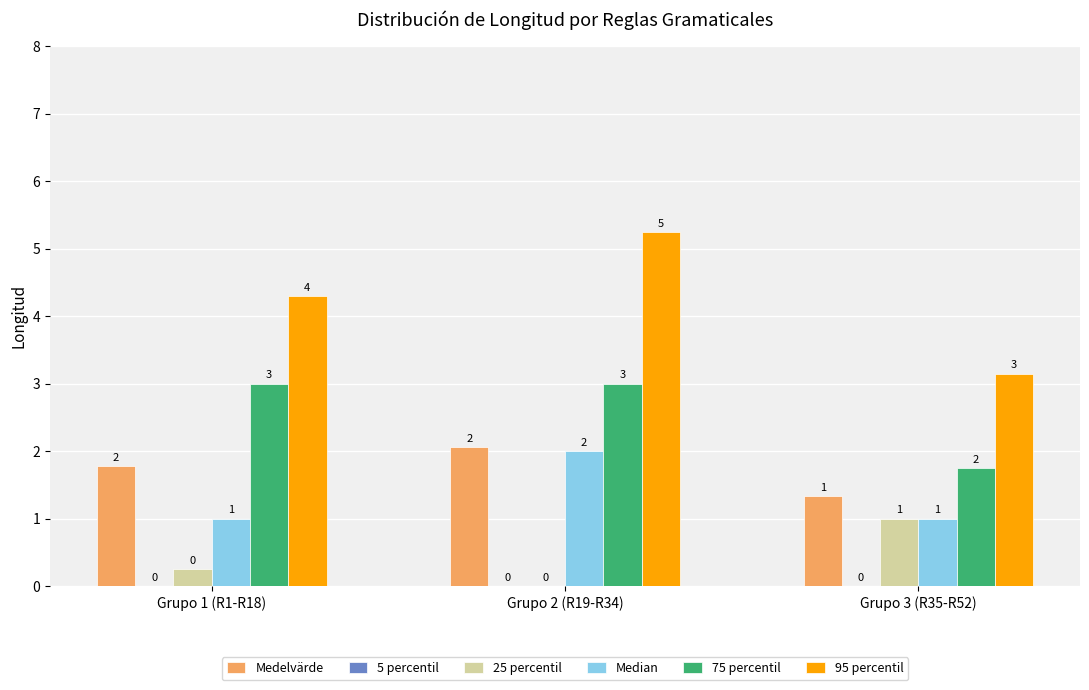

What is the sum of the Median values at Grupo 1 (R1-R18) and Grupo 2 (R19-R34)?

3.0